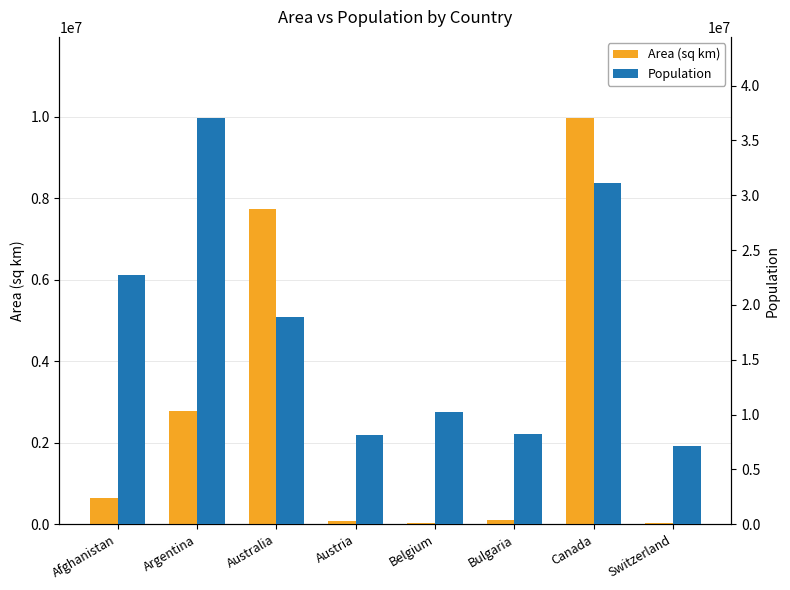

Reading left to right, list all the values displayed in this chart.

Area (sq km): Afghanistan=652090	Argentina=2780400	Australia=7741220	Austria=83859	Belgium=30518	Bulgaria=110994	Canada=9970610	Switzerland=41284
Population: Afghanistan=22720000	Argentina=37032000	Australia=18886000	Austria=8091800	Belgium=10239000	Bulgaria=8190900	Canada=31147000	Switzerland=7160400